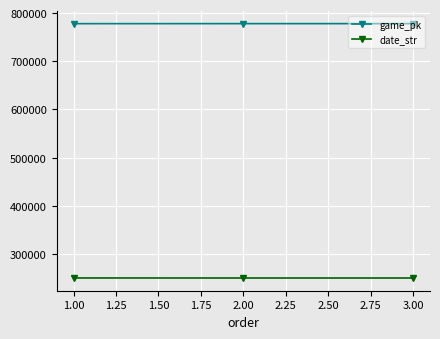

The value of date_str at 3.00 is 353722. True or false?

False